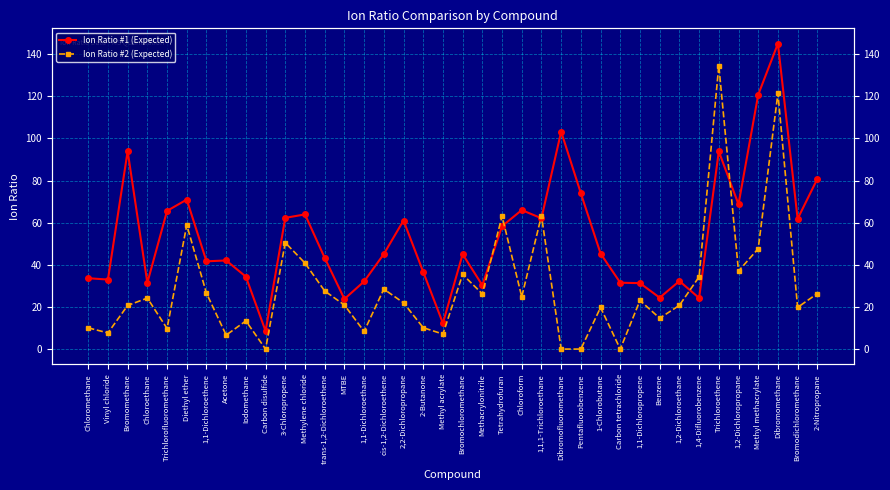

At which label is Ion Ratio #2 (Expected) closest to 67?

1,1,1-Trichloroethane